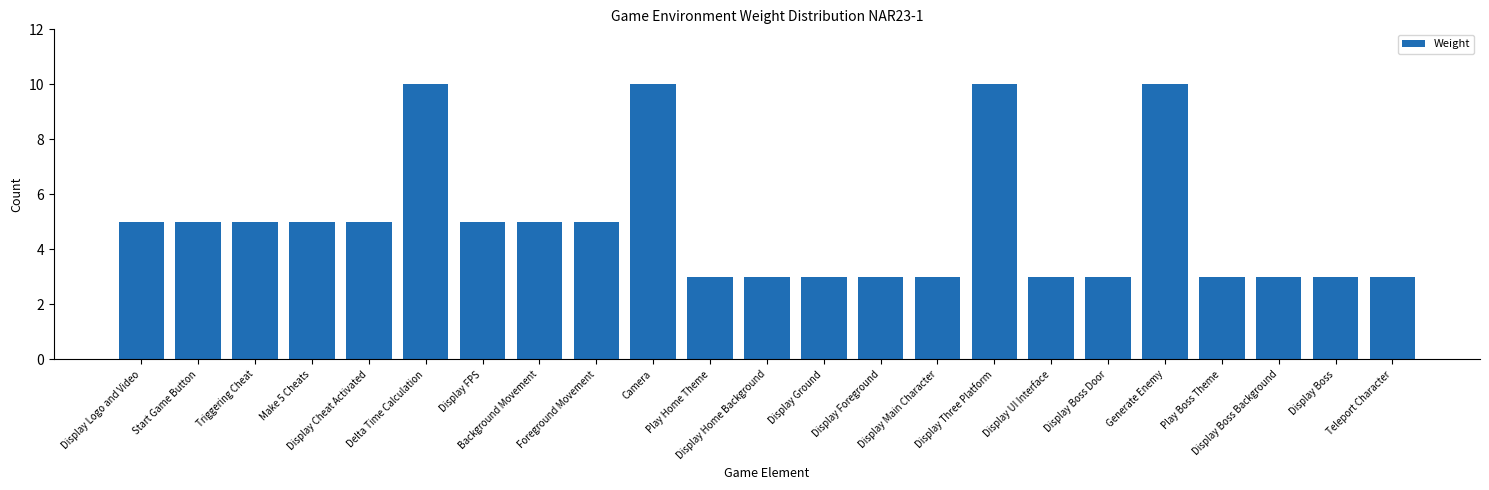

What is the greatest value displayed?

10